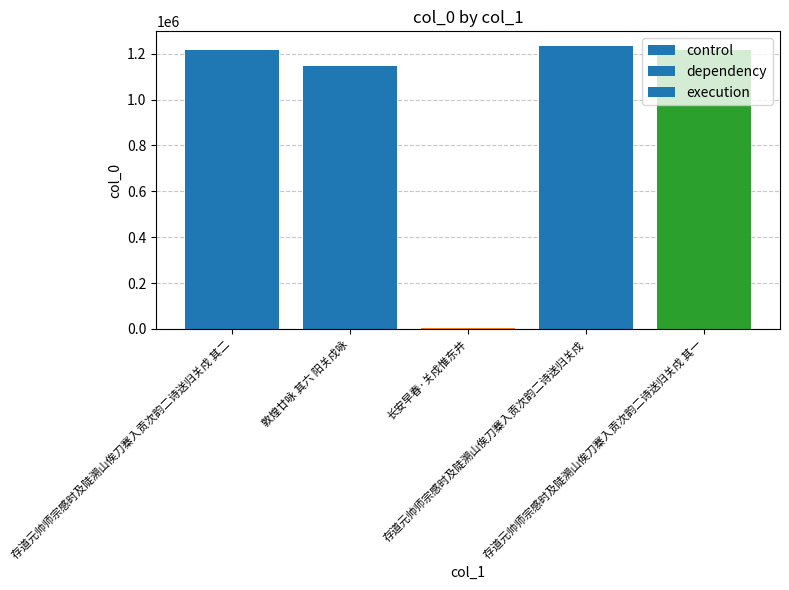

What is the value of the 2nd bar from the left?

1147493